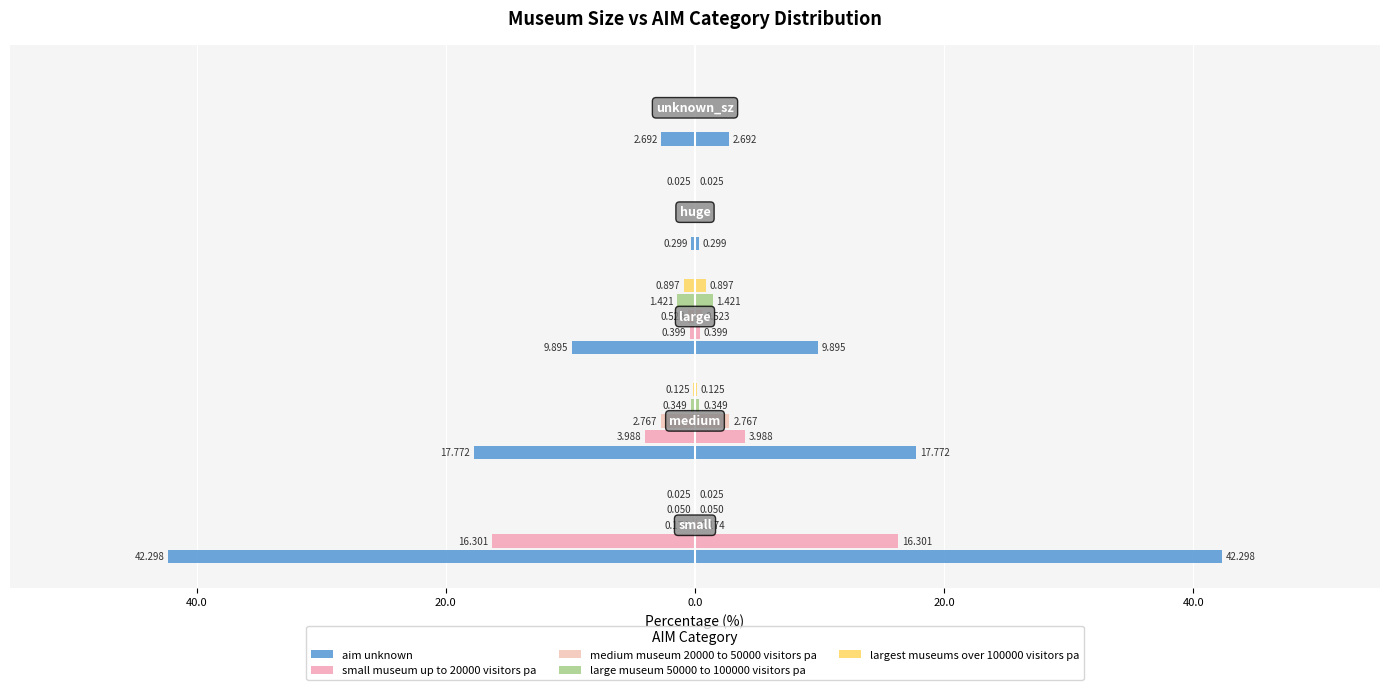

The medium museum 20000 to 50000 visitors pa series shows -0.2 at 20.0. True or false?

False